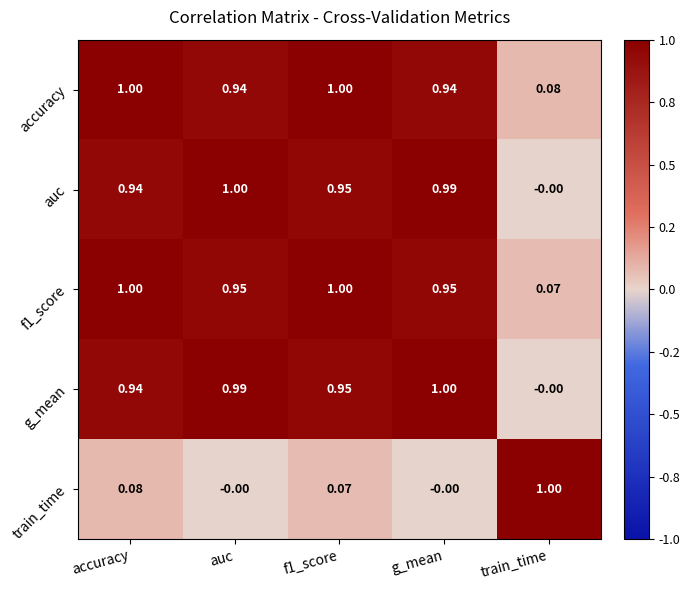

At which label does g_mean reach its peak?

g_mean